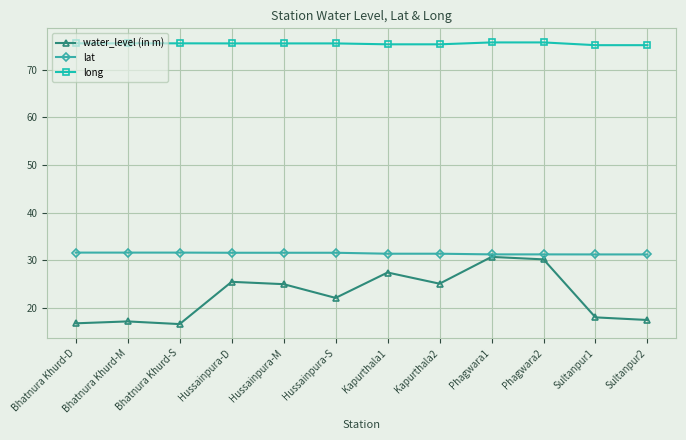

Does the chart have visible grid lines?

Yes